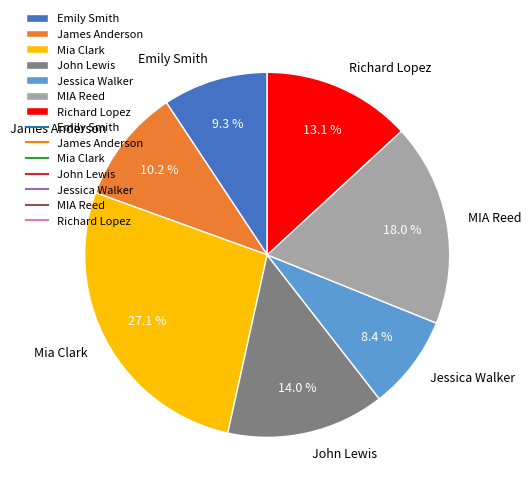

Count the number of slices in the pie.

7